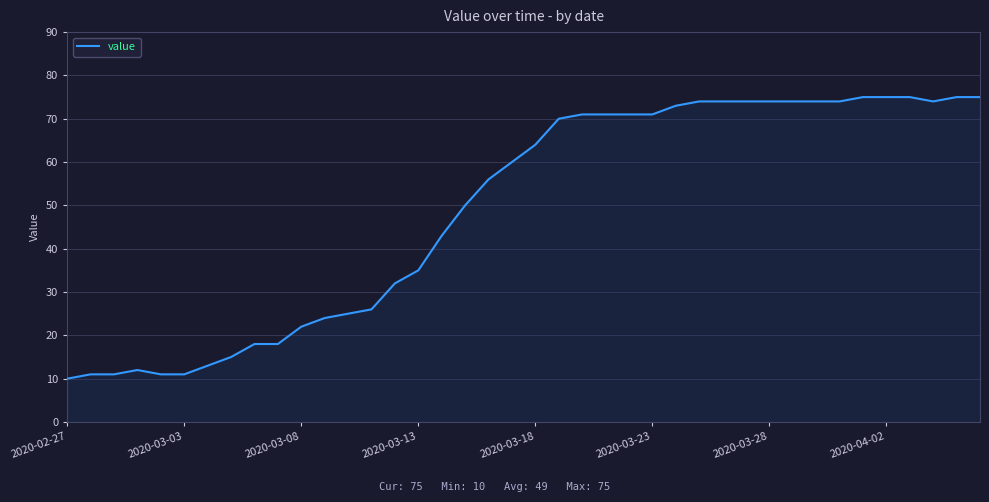

What is the sum of all values?

1961